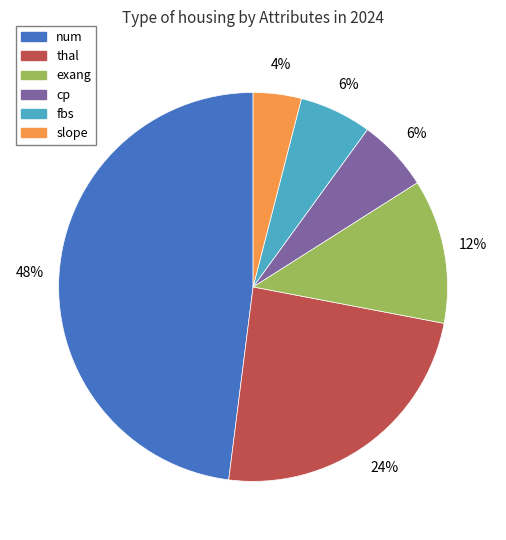

Which category has the biggest portion of the pie?

num